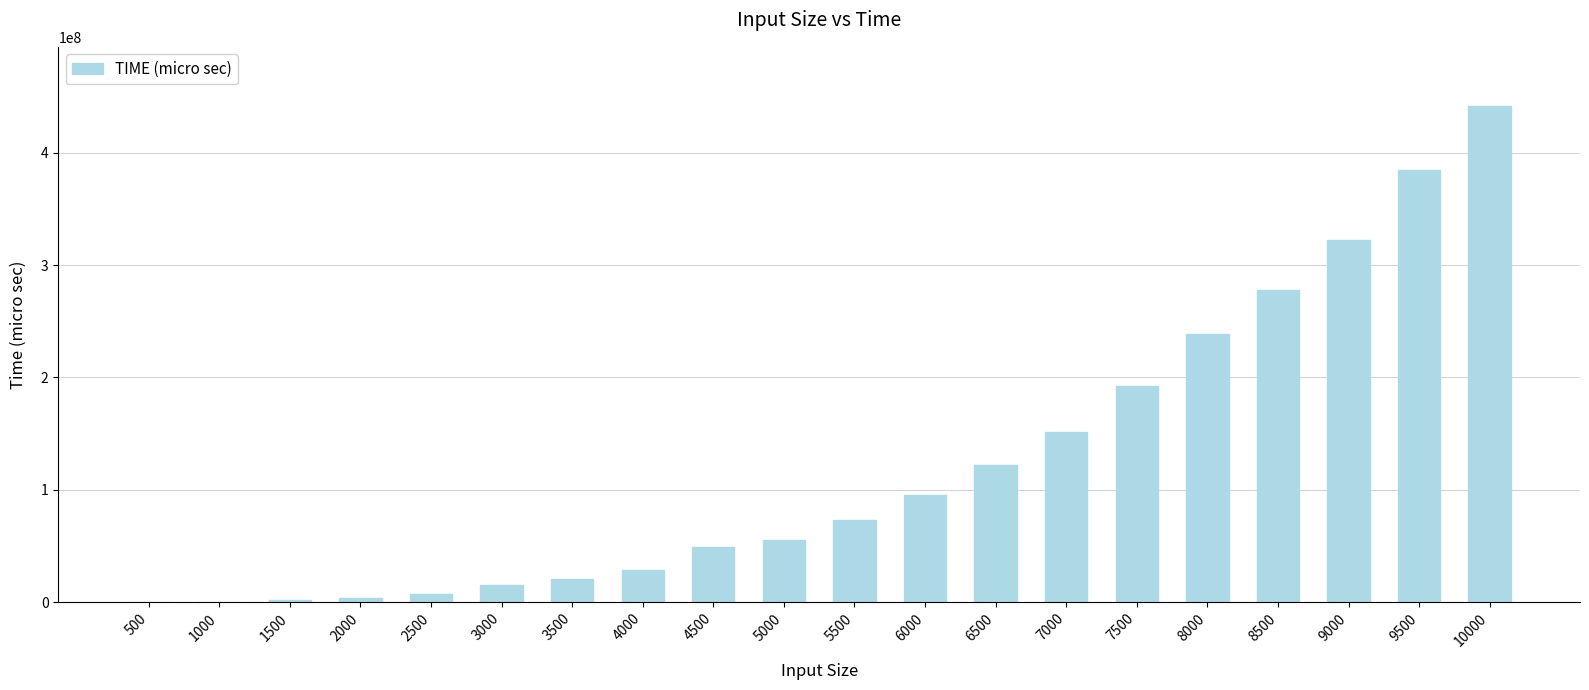

The chart shows a value of 3537018 at 2000. True or false?

True